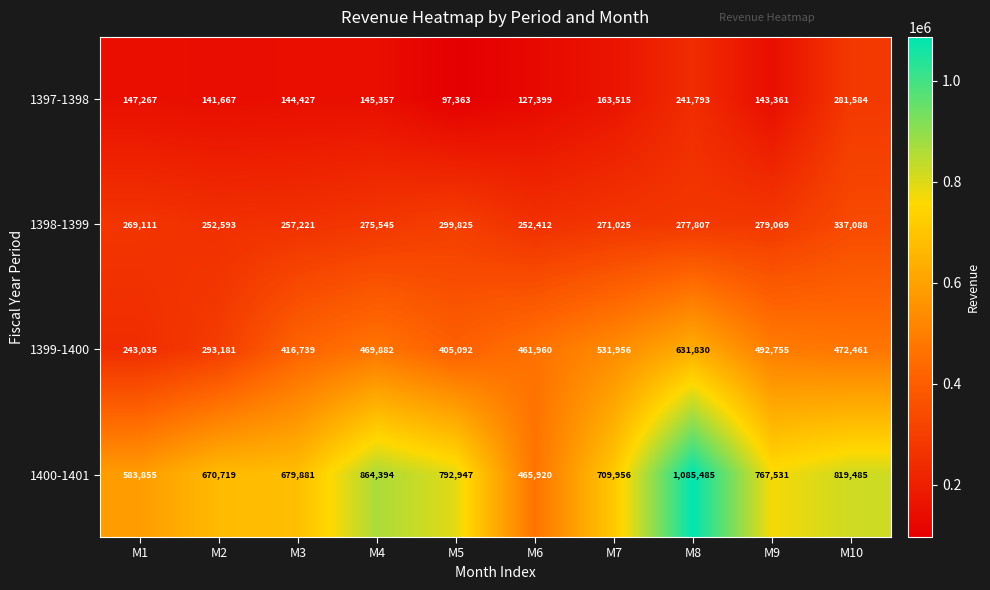

What is the average value of the 1399-1400 series?

441889